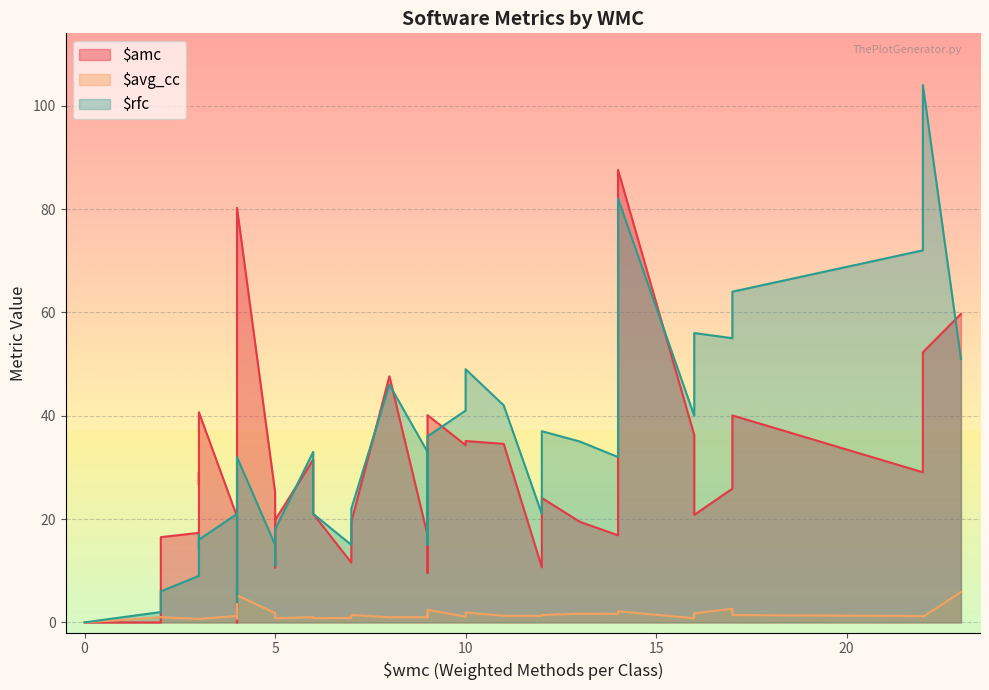

Rank the categories by $amc value from lowest to highest.

19, 23, 31, 29, 18, 20, 14, 27, 24, 17, 25, 1, 32, 2, 10, 33, 35, 39, 8, 34, 4, 3, 5, 9, 11, 28, 16, 37, 12, 0, 15, 7, 13, 38, 30, 21, 22, 26, 6, 36